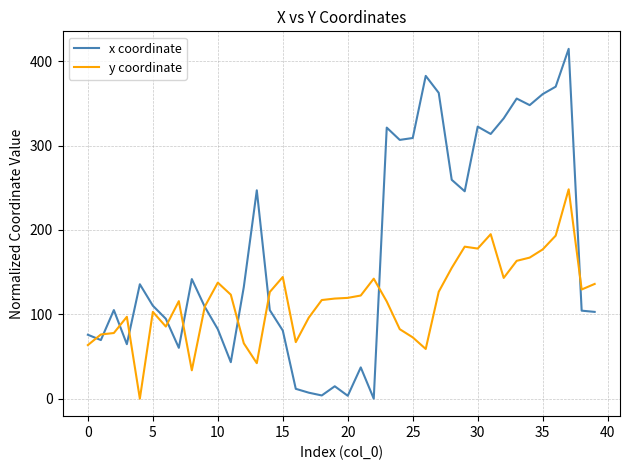

Which series has the largest range (max minus min)?

x coordinate